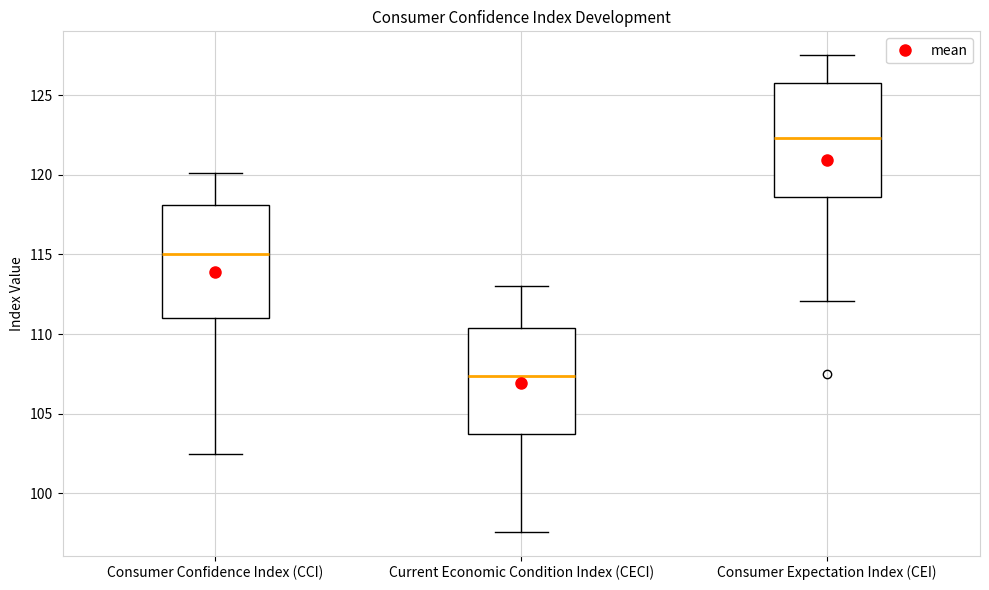

Reading left to right, transcribe this box plot: for each box, give where its median line is, the range the box spans, and where its two whiskers end, as read against the y-axis. The values are not printed on the chart, so give them approximately, as read against the axis.

Consumer Confidence Index (CCI): median 115.0, box 111.0 to 118.0, whiskers 102.5 to 120.0
Current Economic Condition Index (CECI): median 107.5, box 103.5 to 110.5, whiskers 97.5 to 113.0
Consumer Expectation Index (CEI): median 122.5, box 118.5 to 126.0, whiskers 112.0 to 127.5